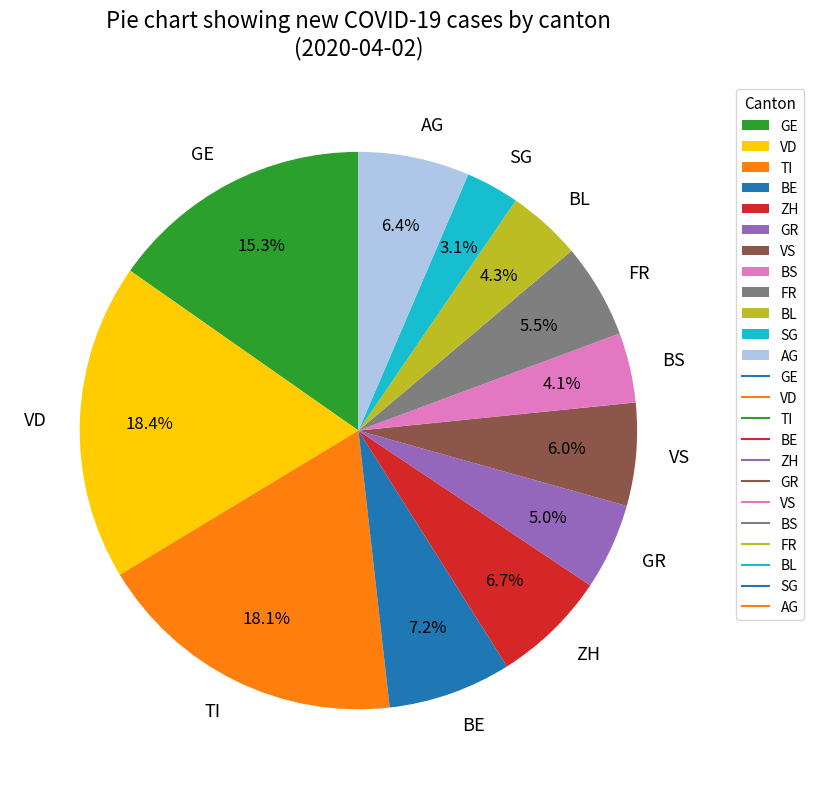

To the nearest percent, what is the average slice percentage?

8%